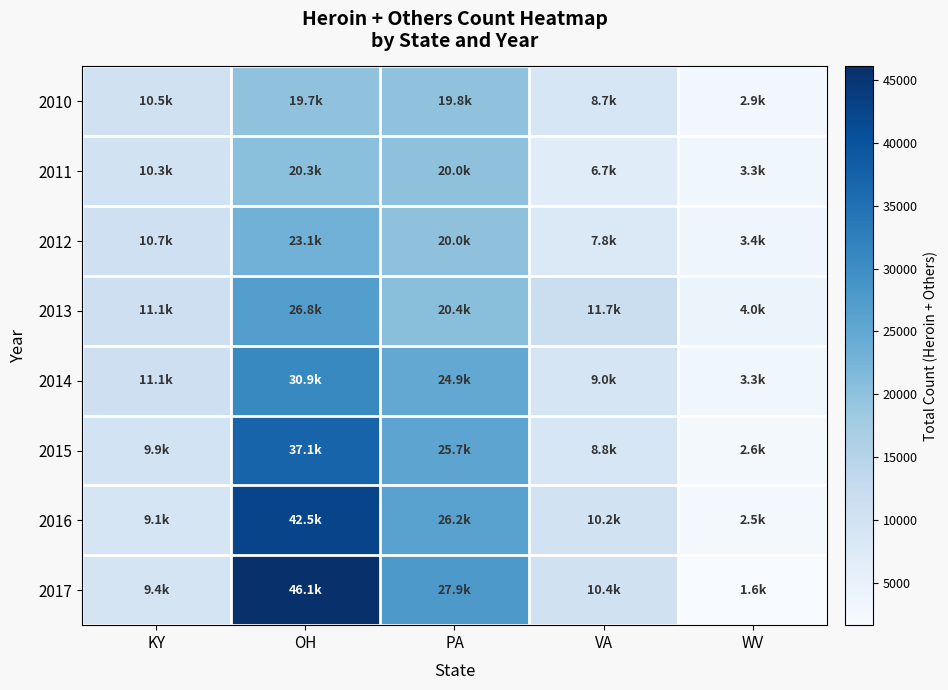

Which series changed the most between KY and PA?

2017